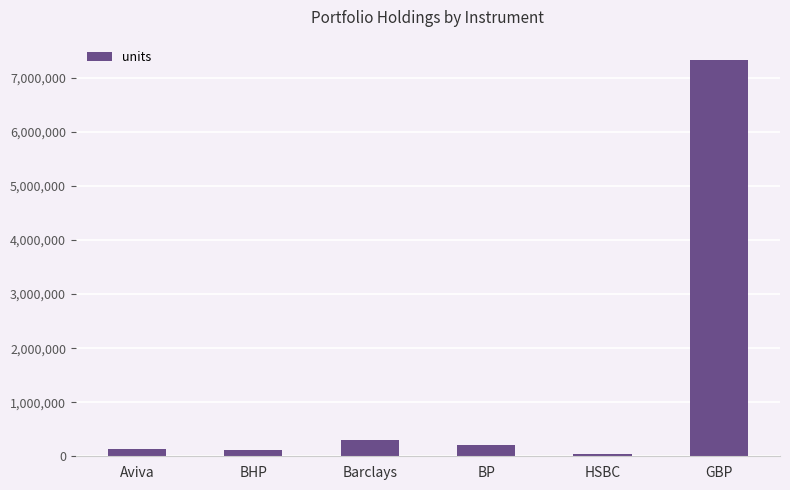

What is the difference between the maximum and minimum values?

7300000